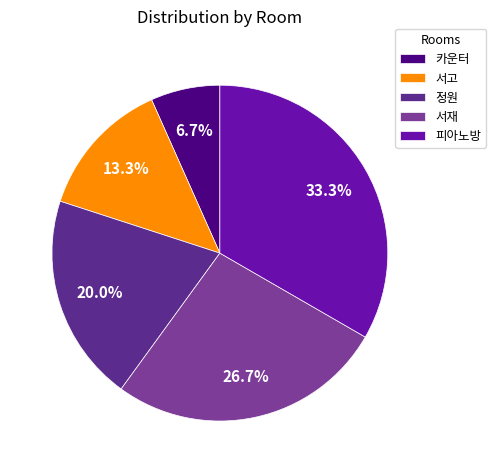

How many slices are in this pie chart?

5